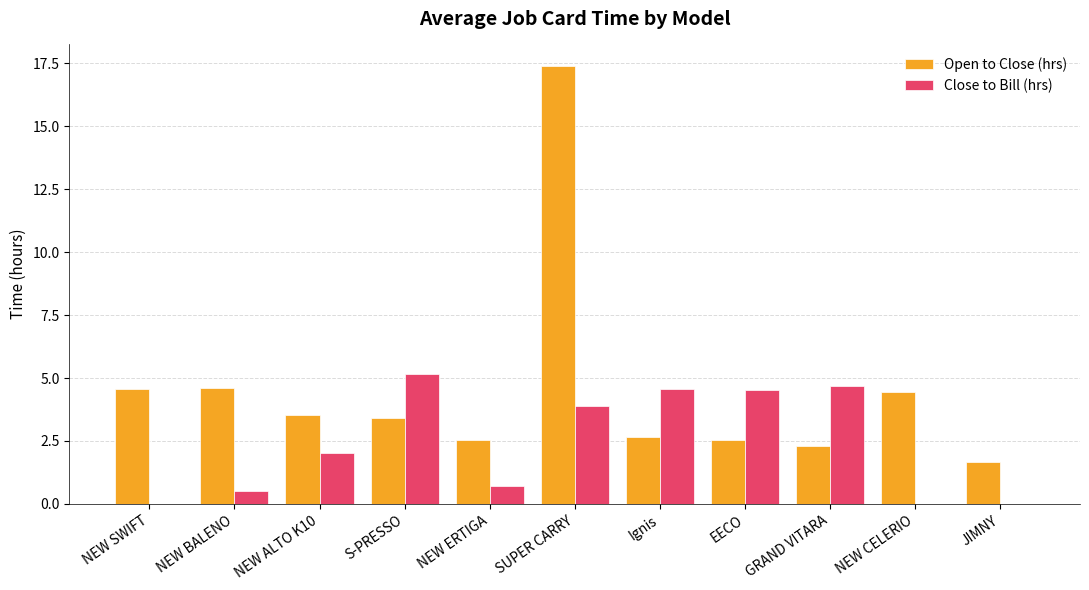

What is the sum of the Close to Bill (hrs) values at S-PRESSO and EECO?

9.7